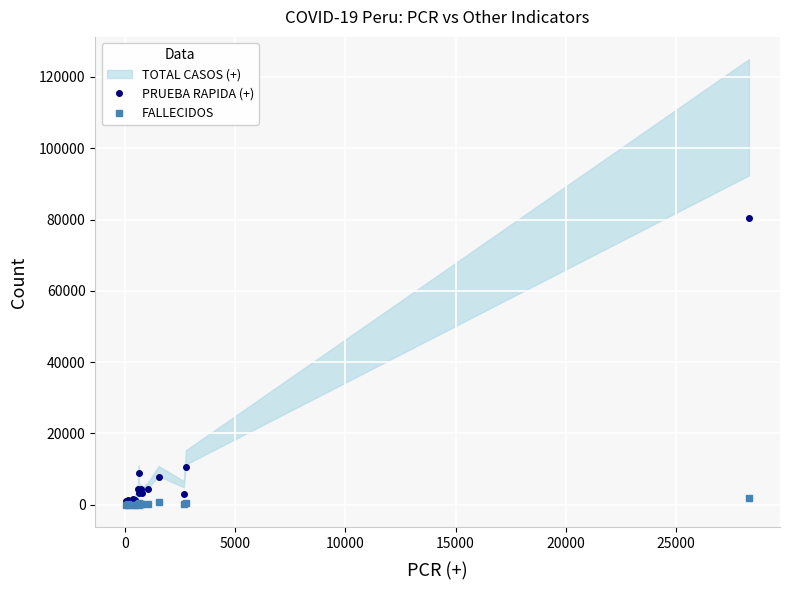

How many data points in PRUEBA RAPIDA (+) are above 3315?

7